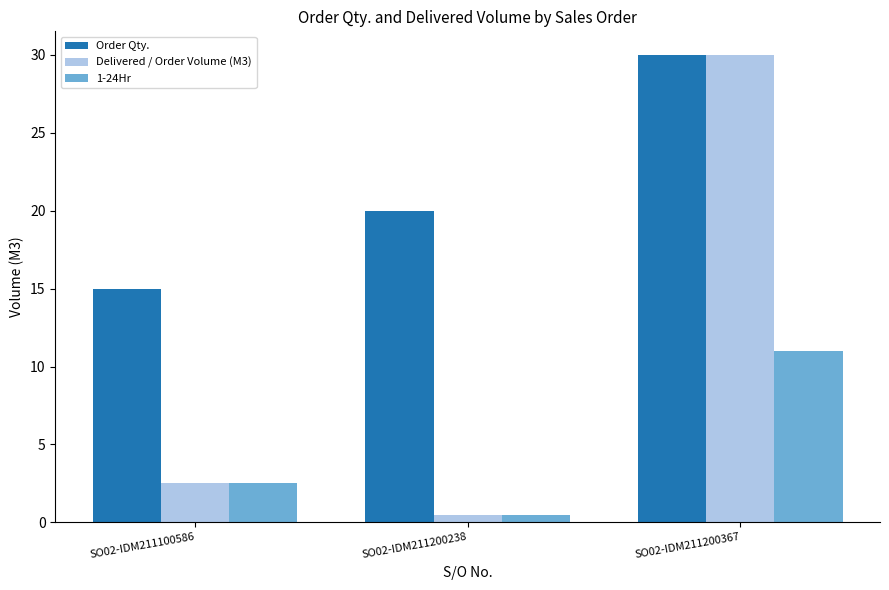

Reading left to right, extract all data points from this chart.

Order Qty.: SO02-IDM211100586=15.0	SO02-IDM211200238=20.0	SO02-IDM211200367=30.0
Delivered / Order Volume (M3): SO02-IDM211100586=2.5	SO02-IDM211200238=0.5	SO02-IDM211200367=30.0
1-24Hr: SO02-IDM211100586=2.5	SO02-IDM211200238=0.5	SO02-IDM211200367=11.0